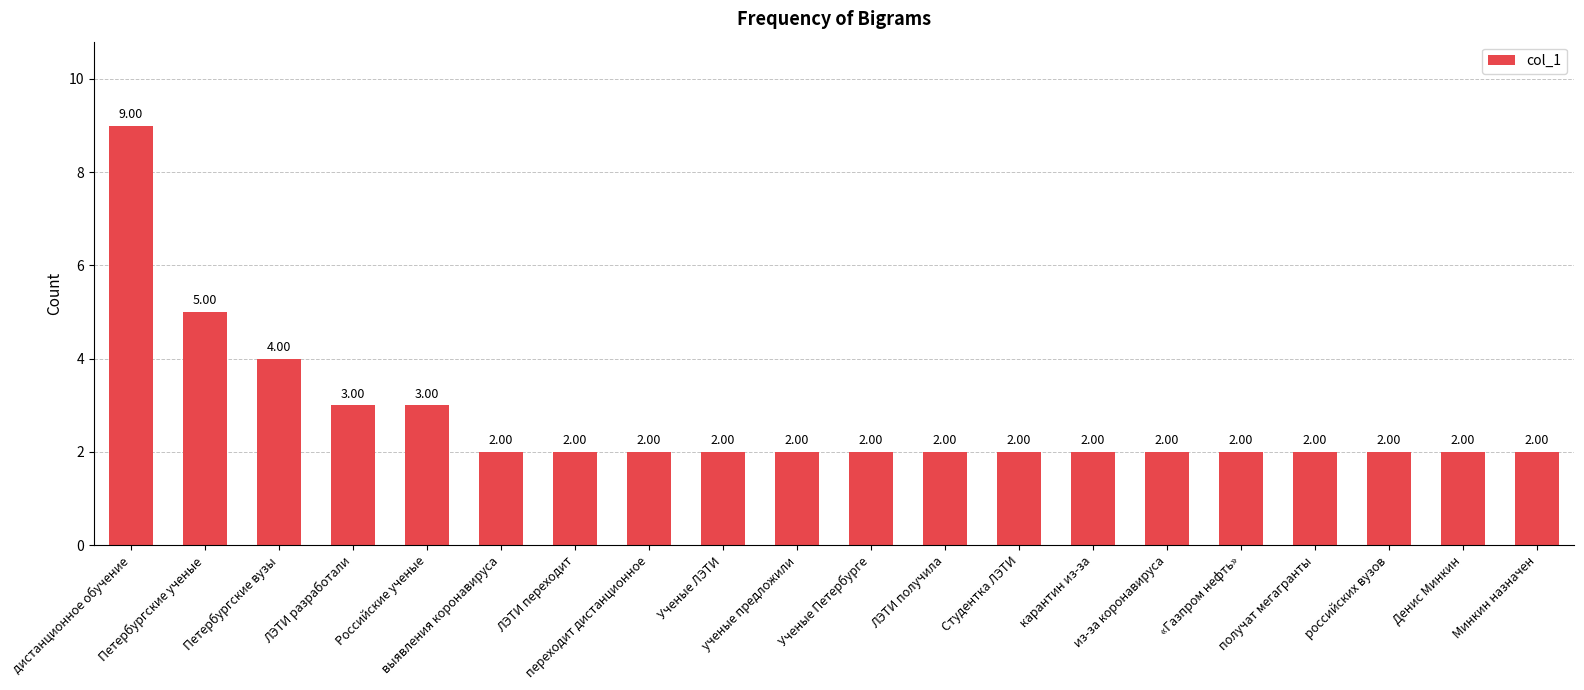

What is the average value?

3